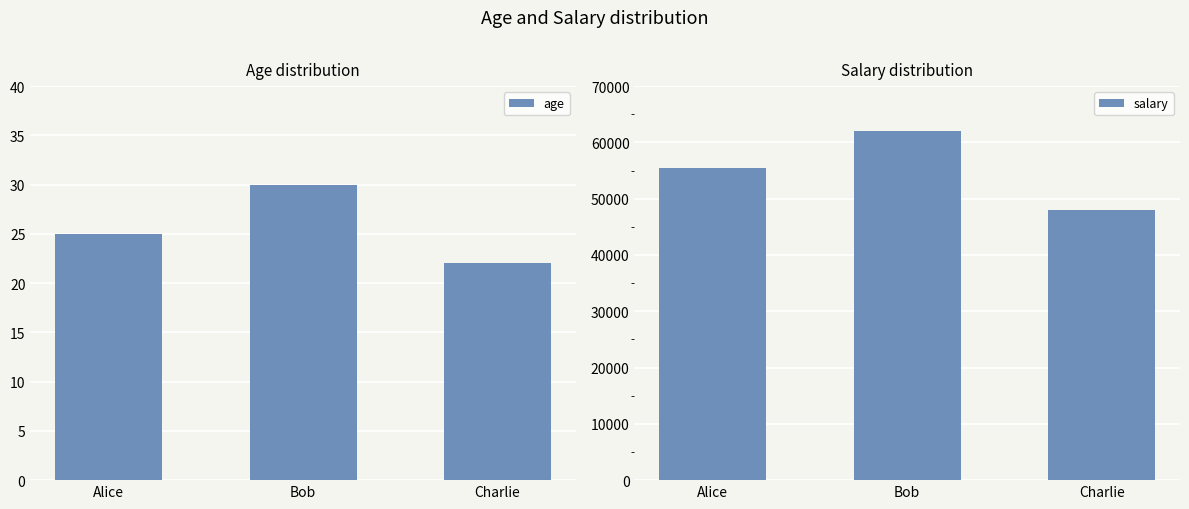

Between Alice and Charlie, which is larger?

Alice